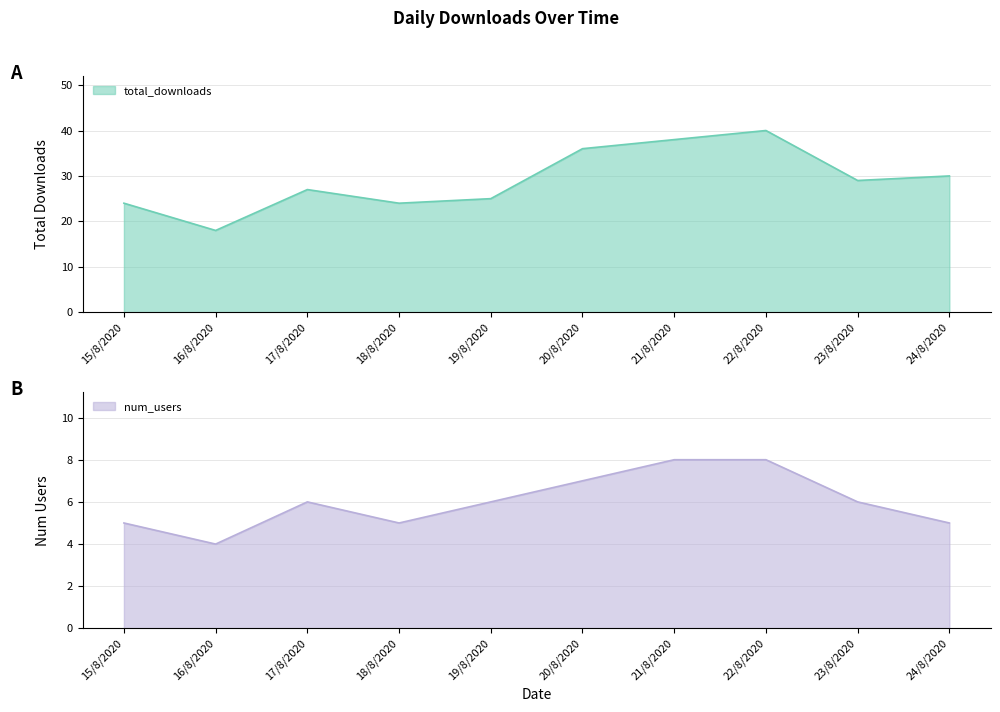

Which category has the highest value in the num_users series?

21/8/2020